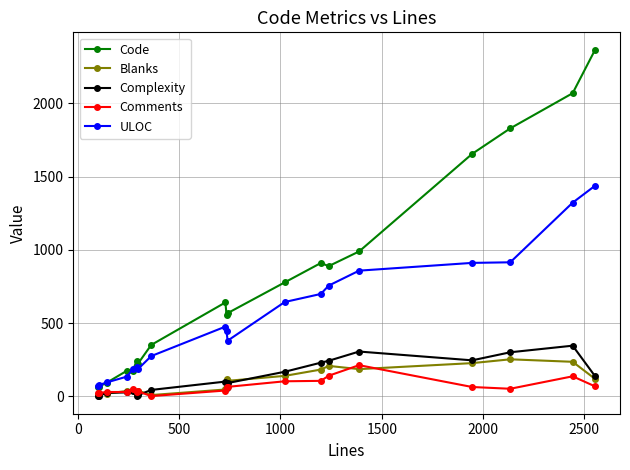

What is the highest value of the Code series?

2366